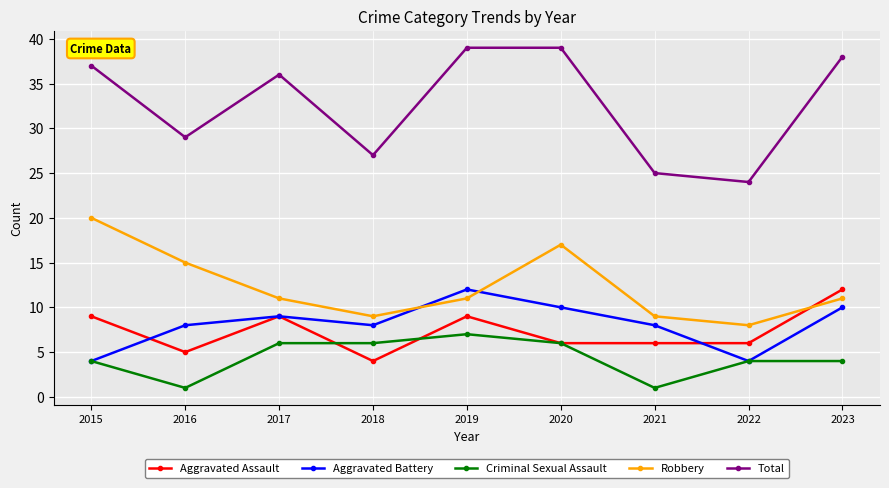

Reading right to left, extract all data points from this chart.

Aggravated Assault: 12	6	6	6	9	4	9	5	9
Aggravated Battery: 10	4	8	10	12	8	9	8	4
Criminal Sexual Assault: 4	4	1	6	7	6	6	1	4
Robbery: 11	8	9	17	11	9	11	15	20
Total: 38	24	25	39	39	27	36	29	37